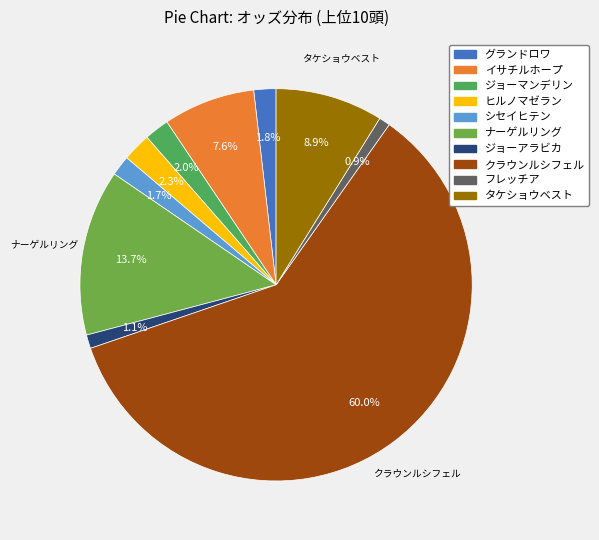

To the nearest percent, what is the difference between the largest and smallest slice percentages?

59%